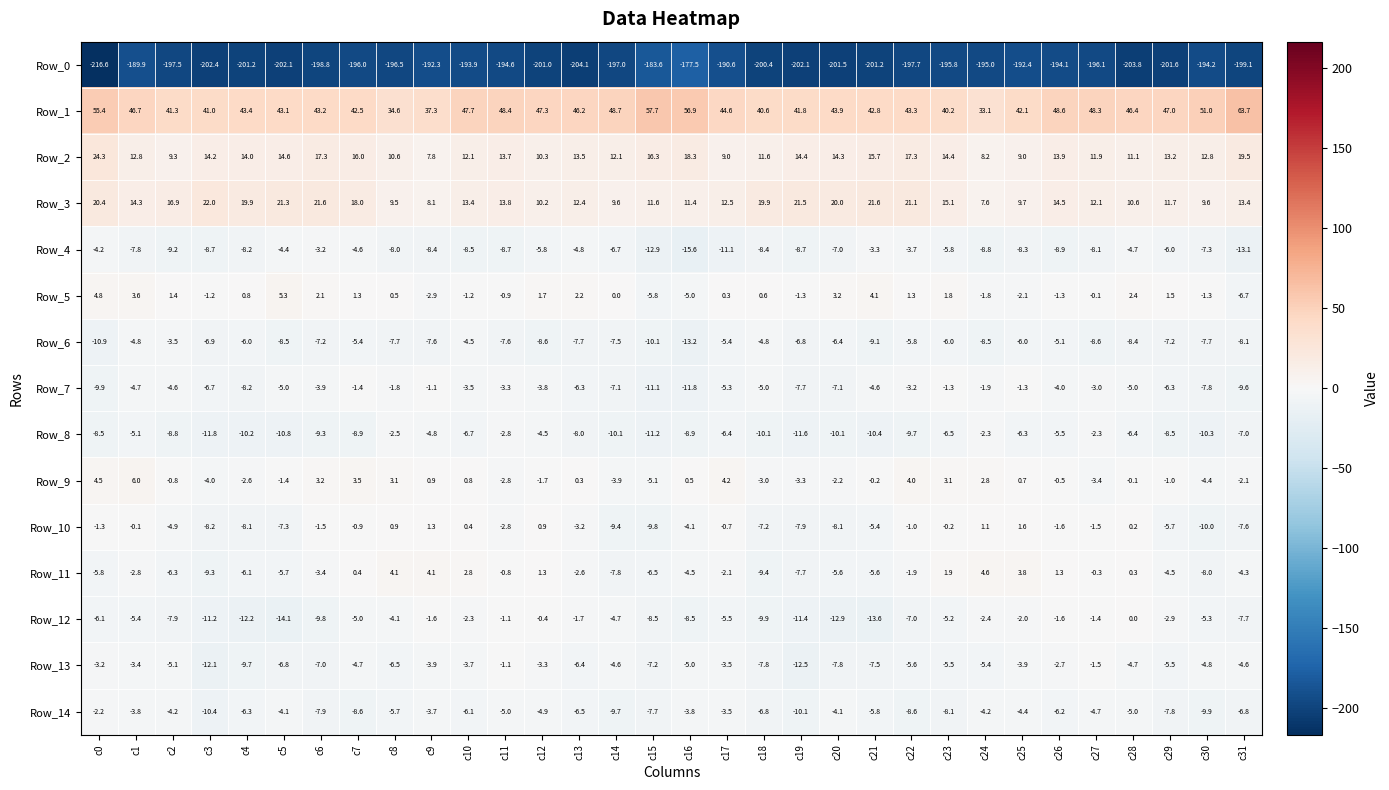

What is the smallest value displayed?

-216.6